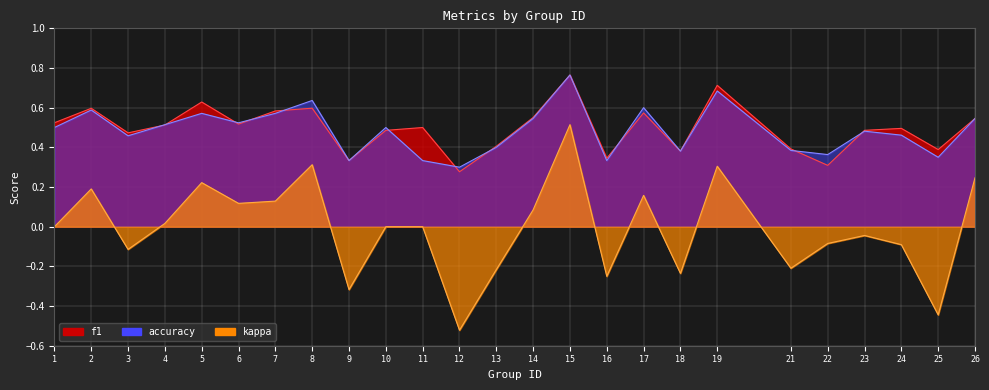

What is the average value of the accuracy series?

0.5